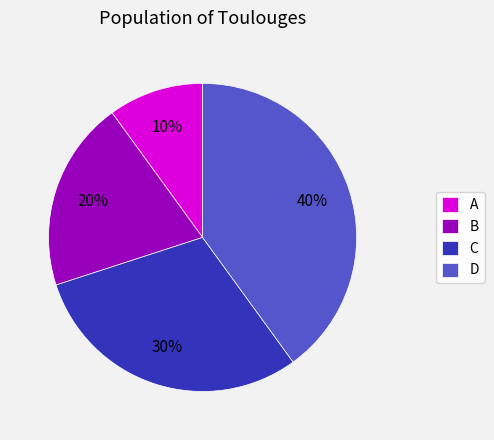

Is there any slice that represents more than half of the pie?

No